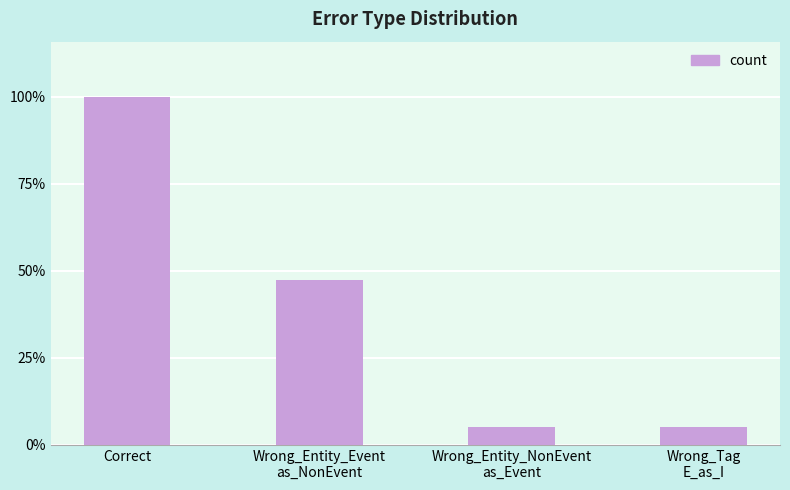

What is the change in value from Correct to Wrong_Entity_Event
as_NonEvent?

-10